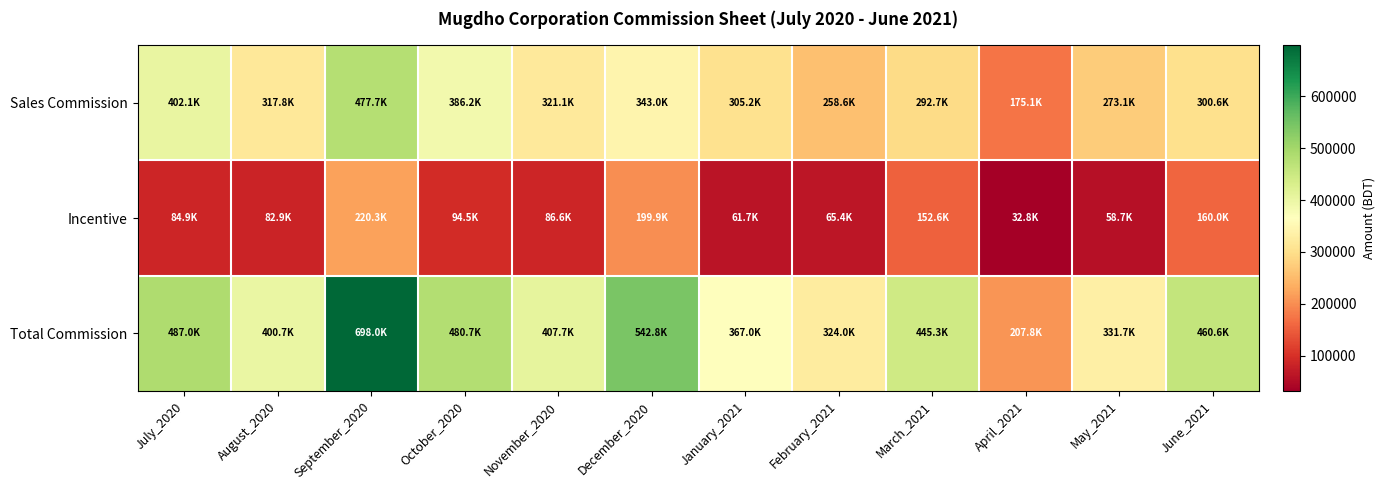

What is the spread (max minus min) of values at June_2021?

300579.3